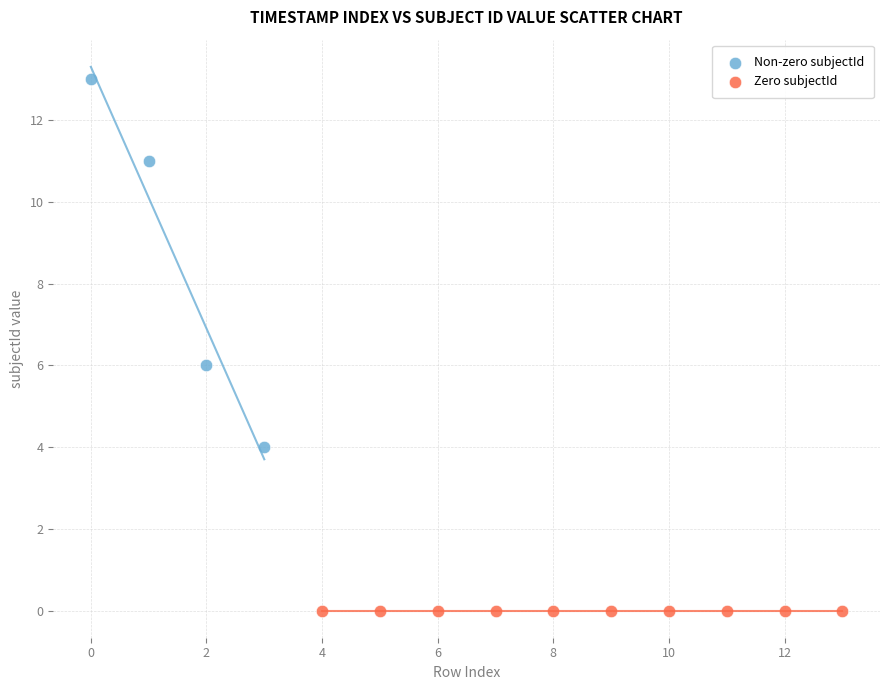

What are all the series names shown in the legend?

Non-zero subjectId, Zero subjectId